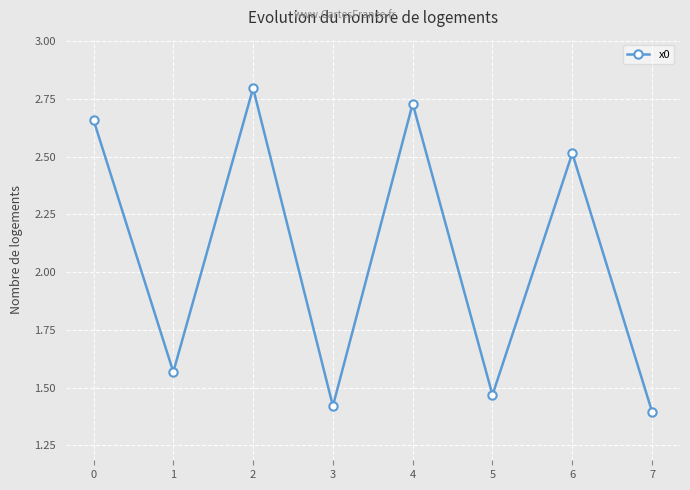

Is it true that the value at 7 is 0.4?

False